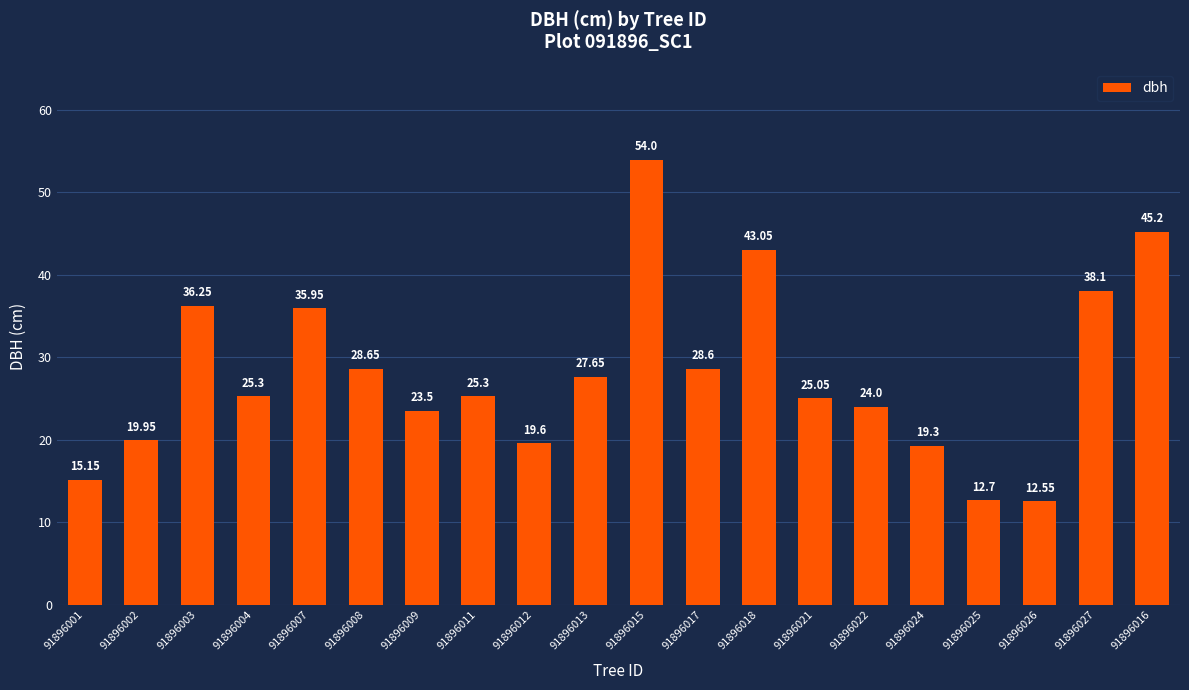

What is the average value?

28.0